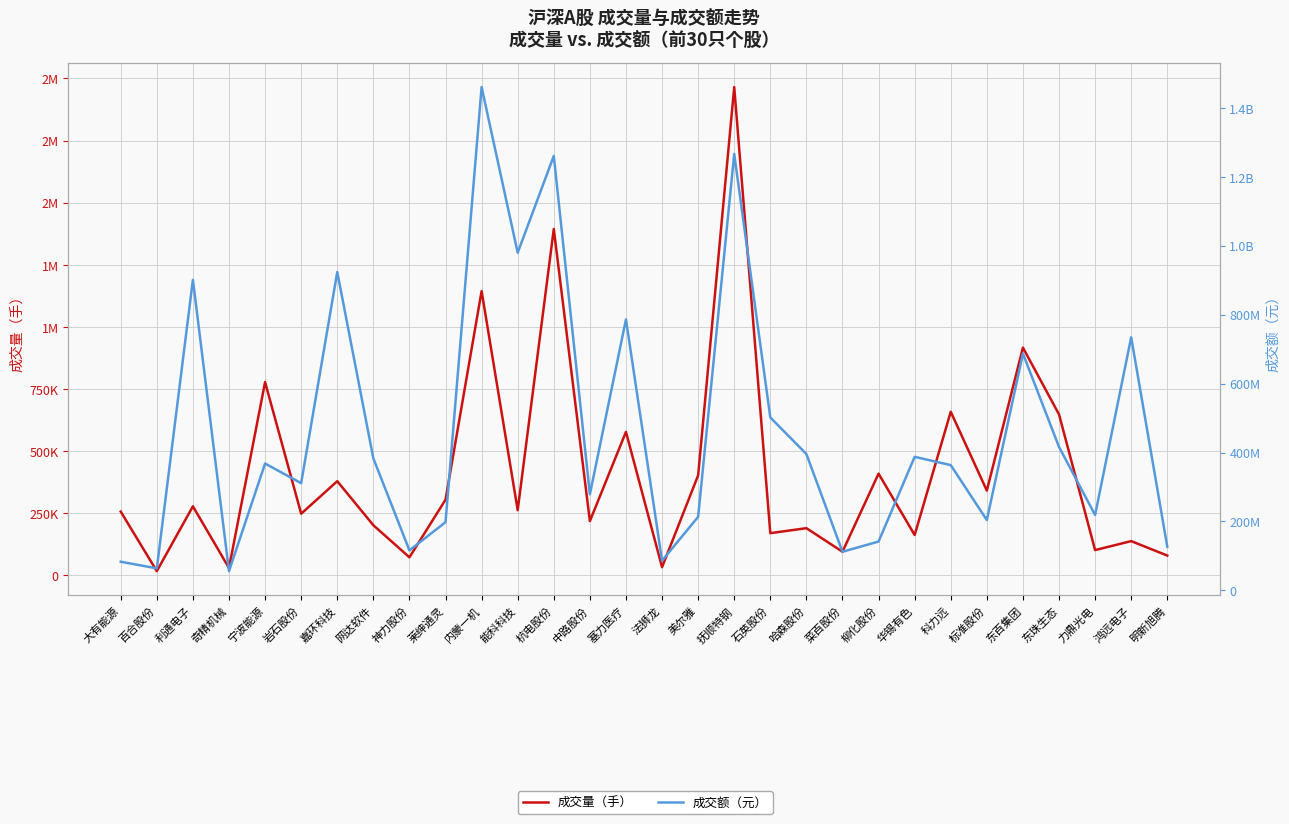

What is the maximum value for 成交量（手）?

1965137